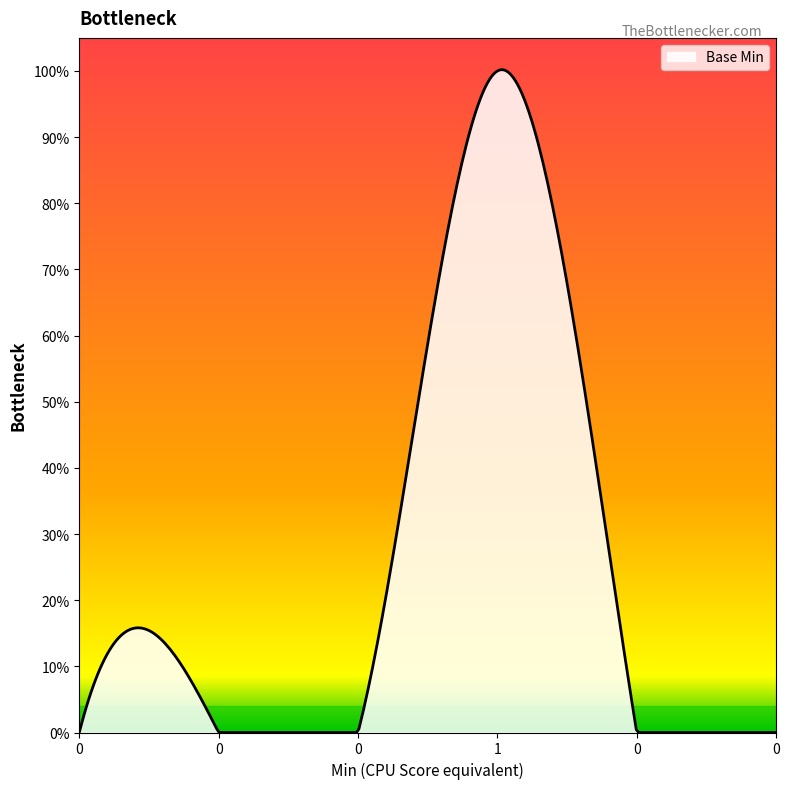

Reading right to left, transcribe all the data shown in this chart.

0	0	1	0	0	0